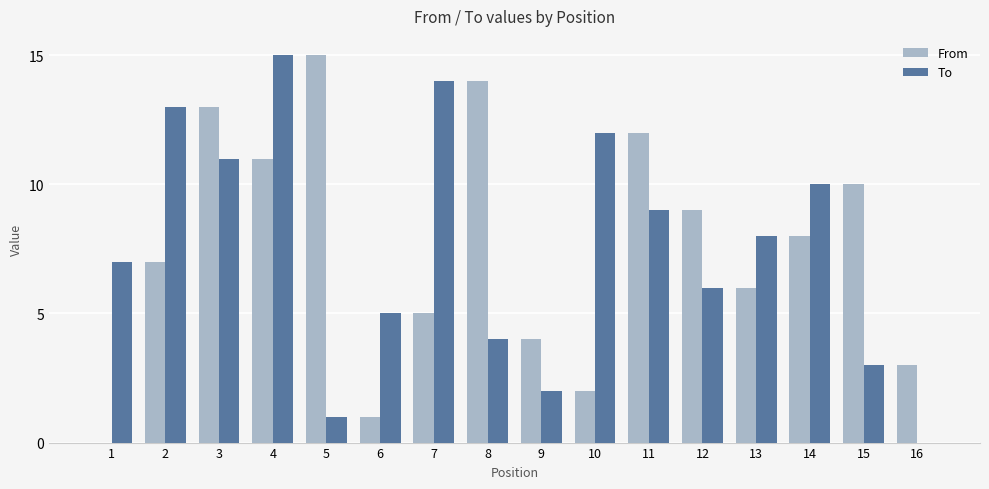

True or false: From has a value of 3 at 16.

True